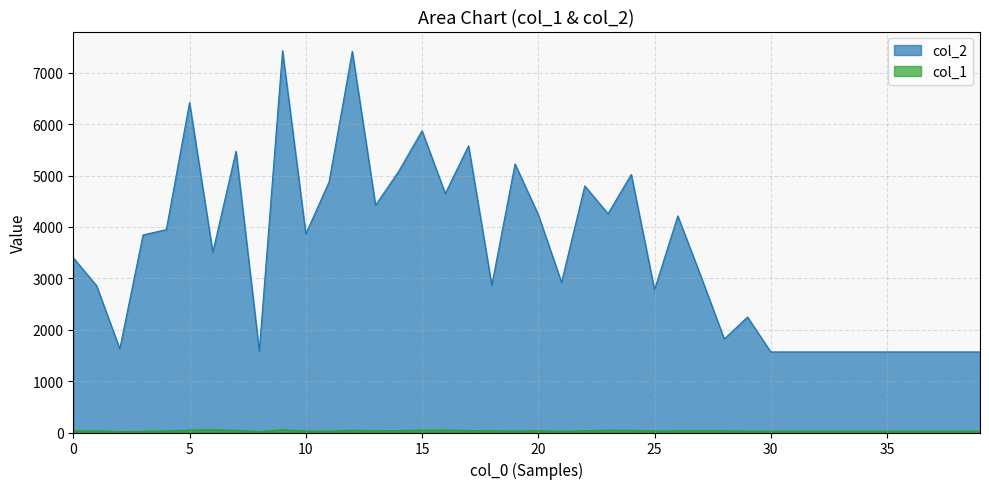

The col_2 series shows 5087 at 14. True or false?

True